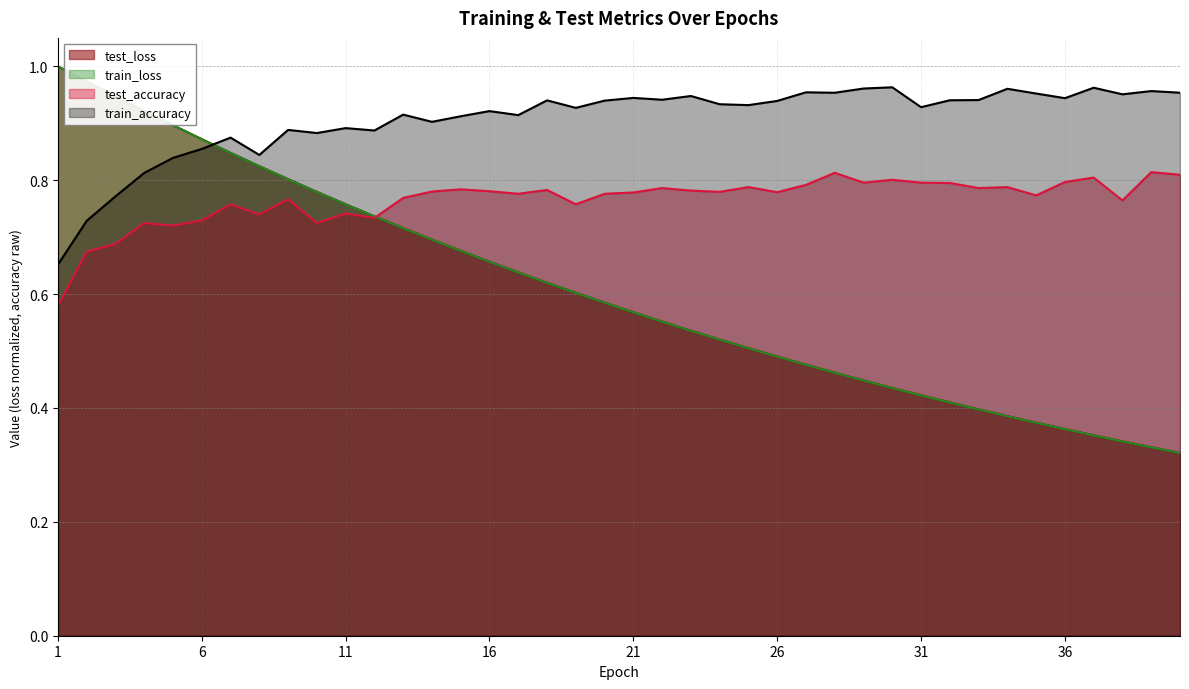

How many lines are shown in the chart?

4